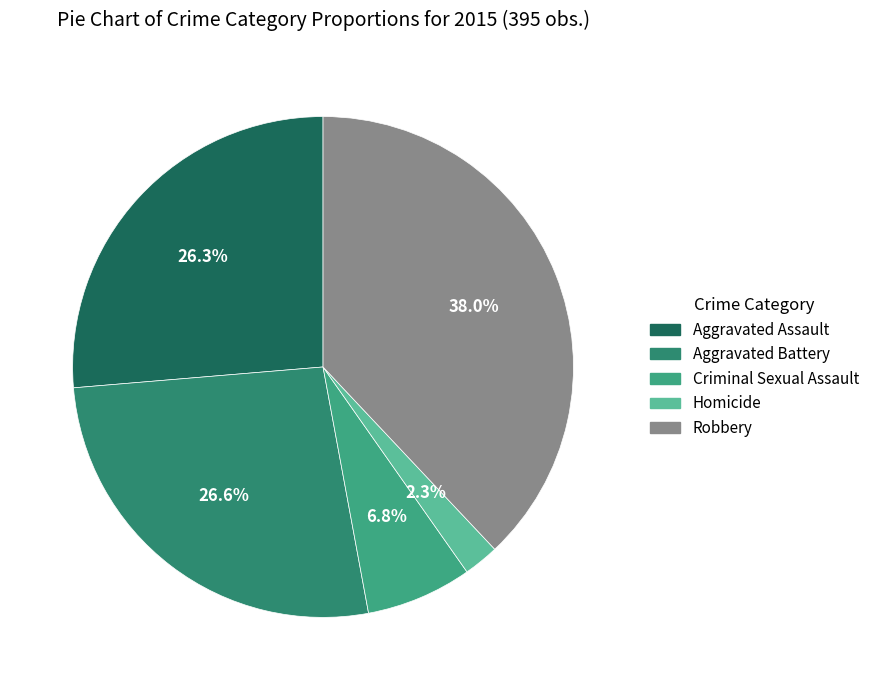

To the nearest percent, what is the difference between the largest and smallest slice percentages?

36%